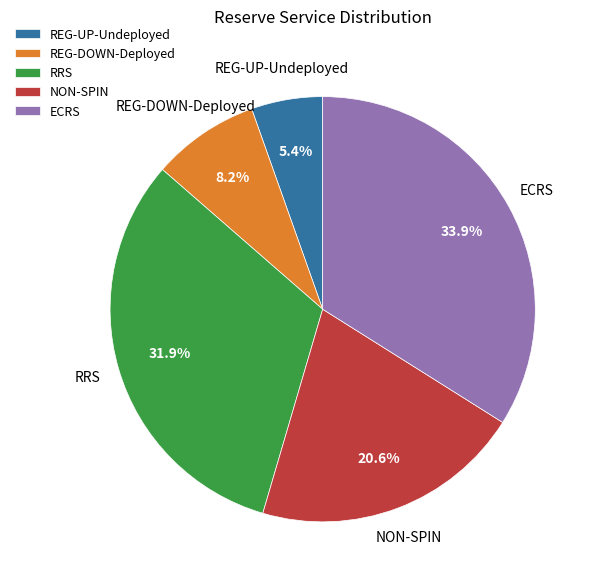

To the nearest percent, what is the difference between the REG-DOWN-Deployed and ECRS slice percentages?

26%